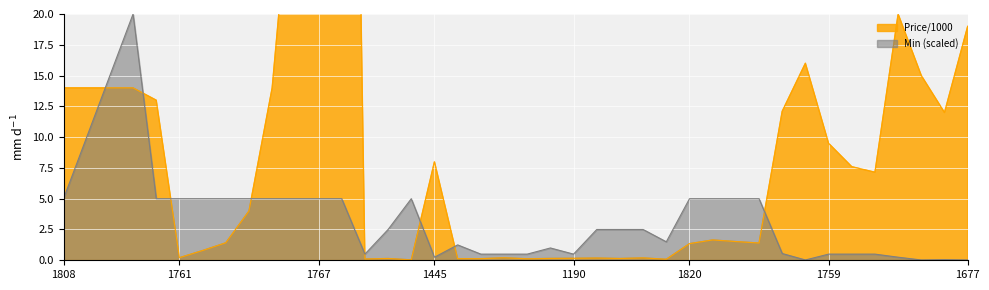

What is the value of the Price/1000 point at the 19th from the left?

0.1